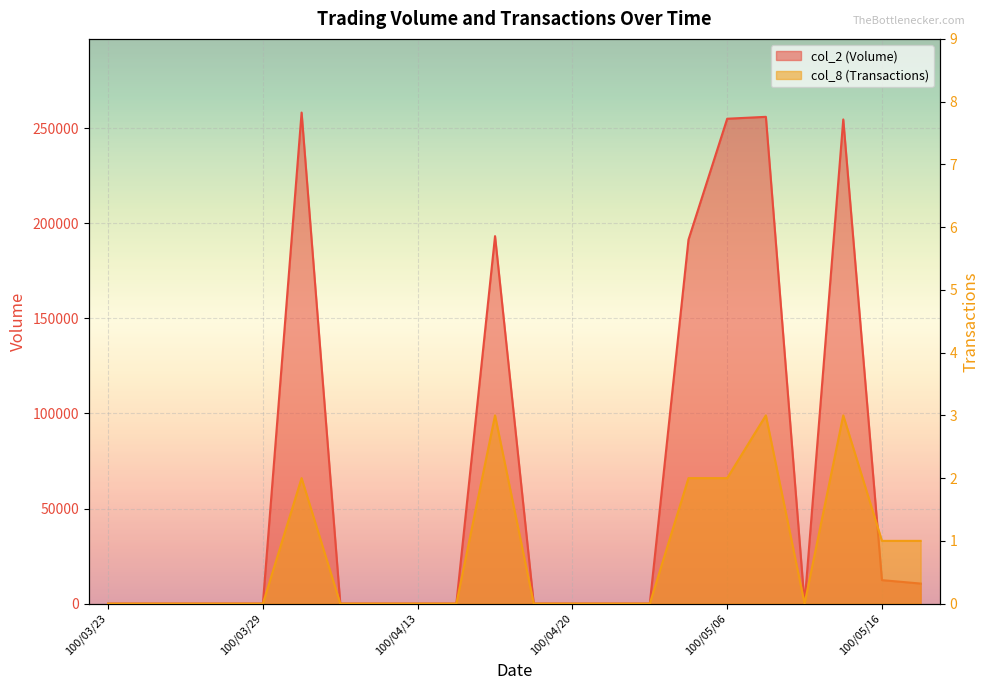

How many col_8 (Transactions) values are between 0 and 2?

19